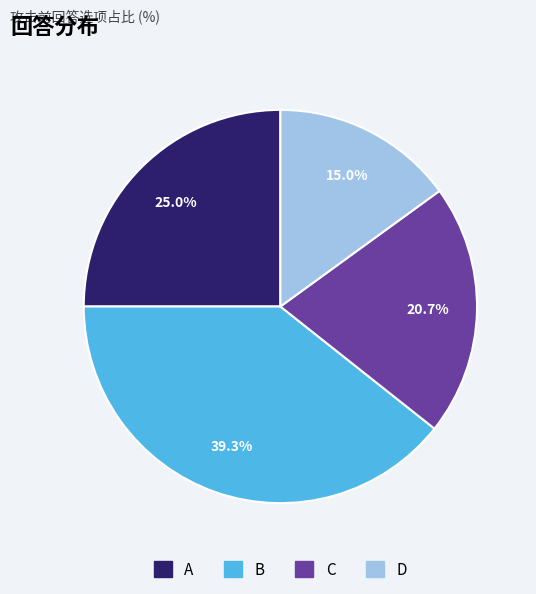

Does any single category account for the majority?

No